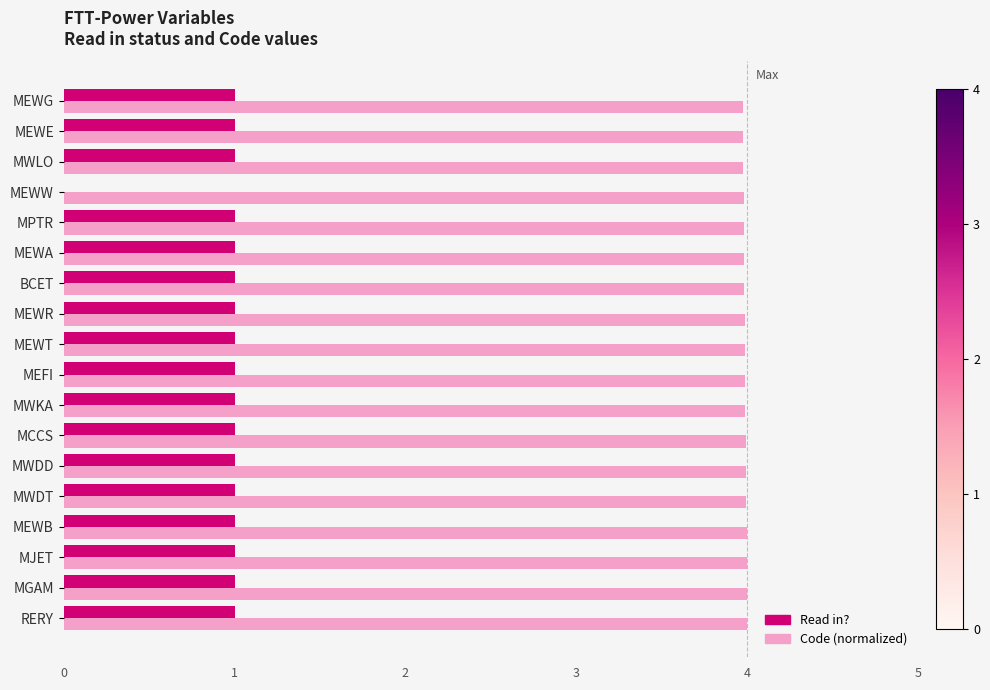

The value of Code (normalized) at MEWE is 1.2. True or false?

False